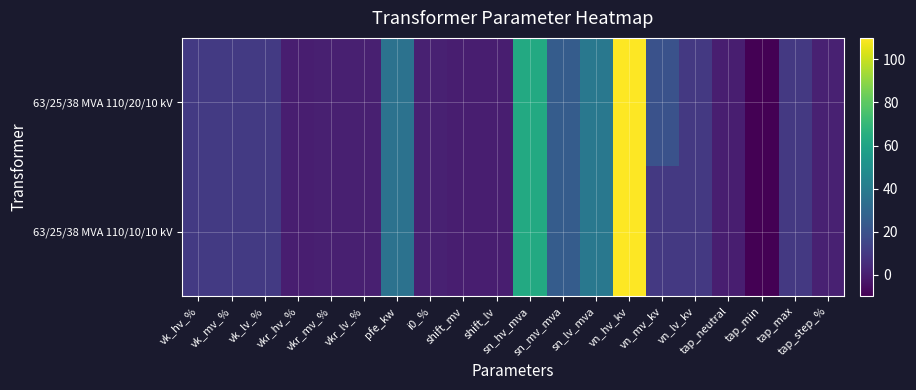

Which label corresponds to the smallest value in the chart?

tap_min